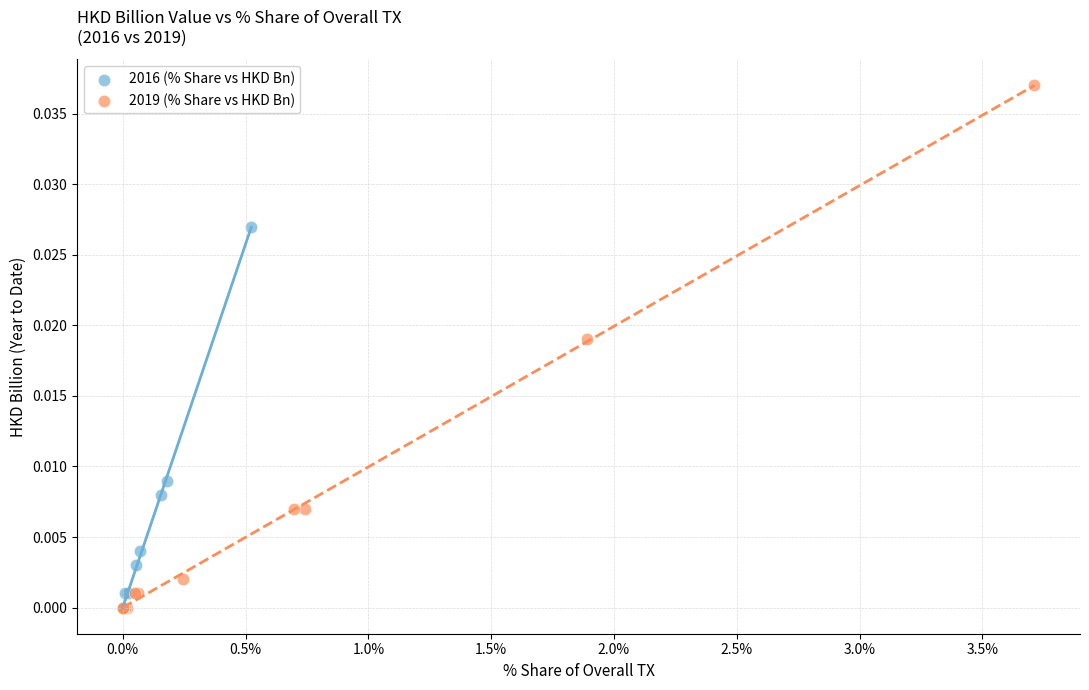

What are all the series names shown in the legend?

2016 (% Share vs HKD Bn), 2019 (% Share vs HKD Bn)